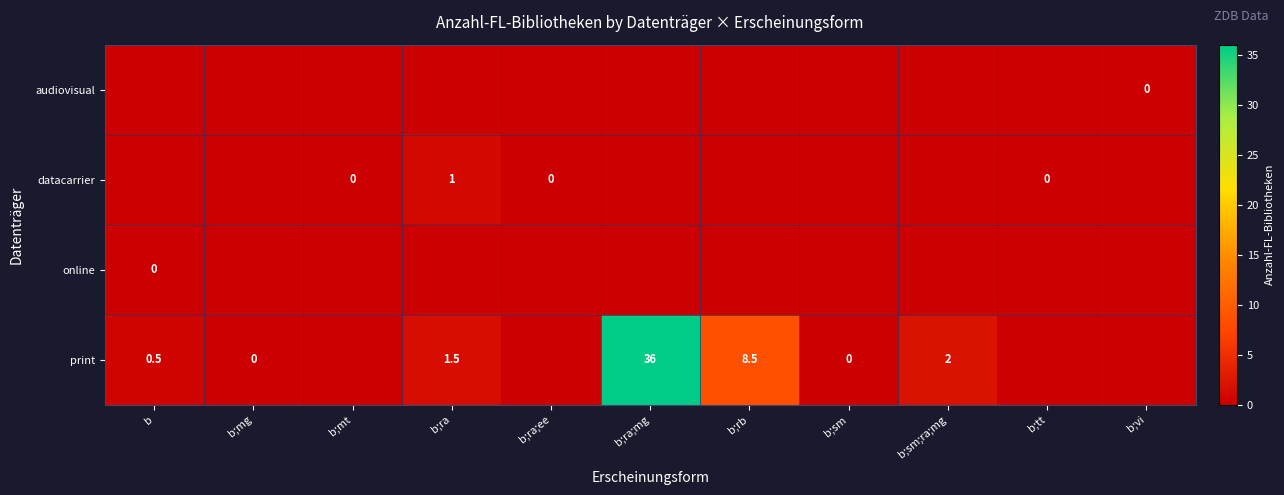

Which category has the highest value across all series?

b;ra;mg